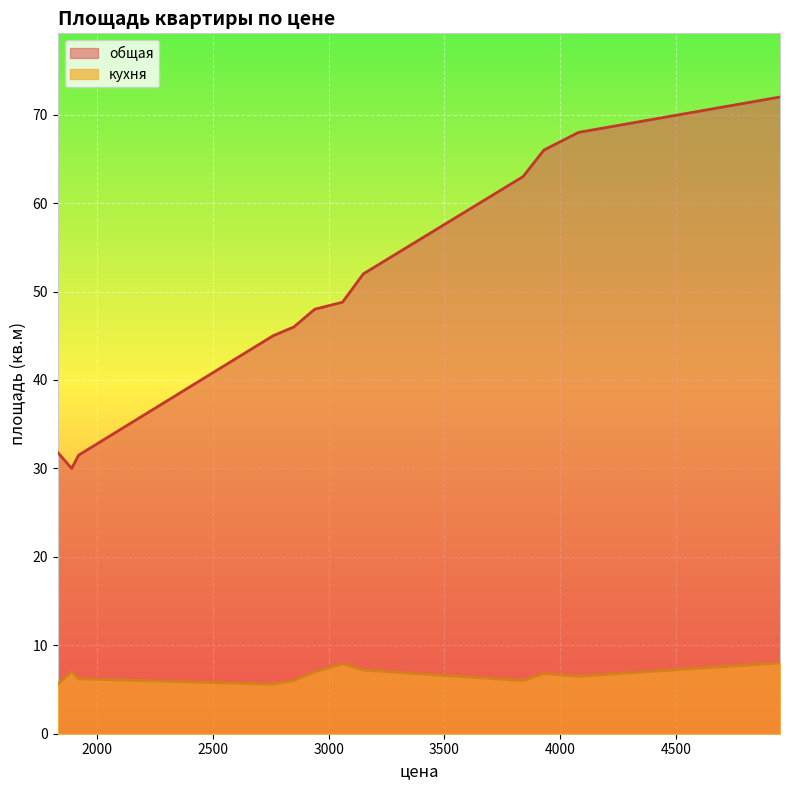

True or false: общая and кухня intersect in this chart.

False